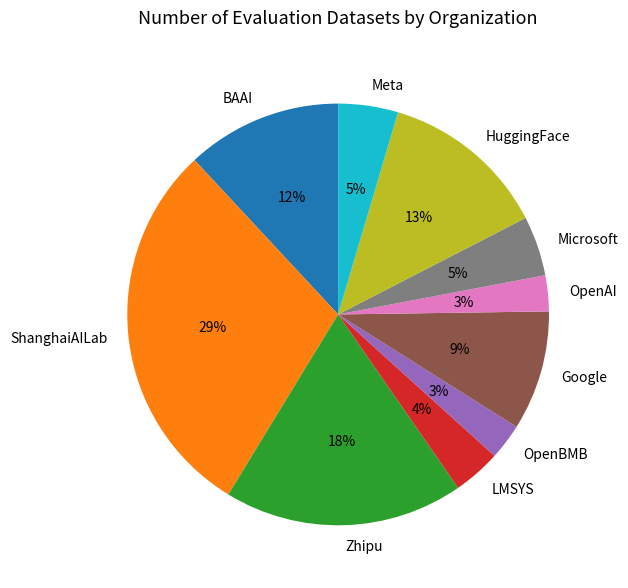

Is there any slice that represents more than half of the pie?

No